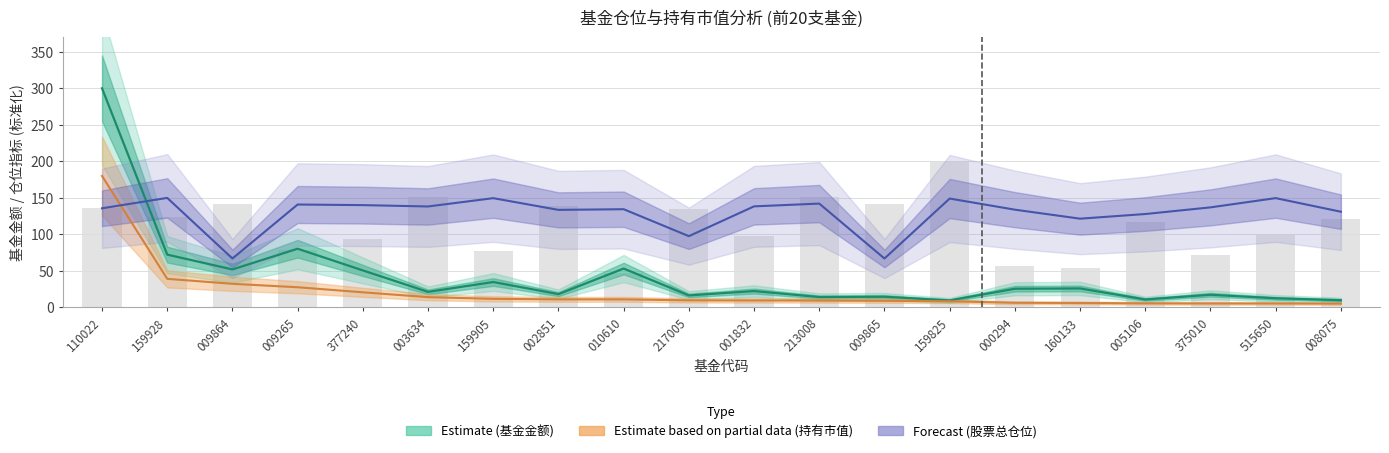

How many values in the 仓位占比 series are below 120?

10